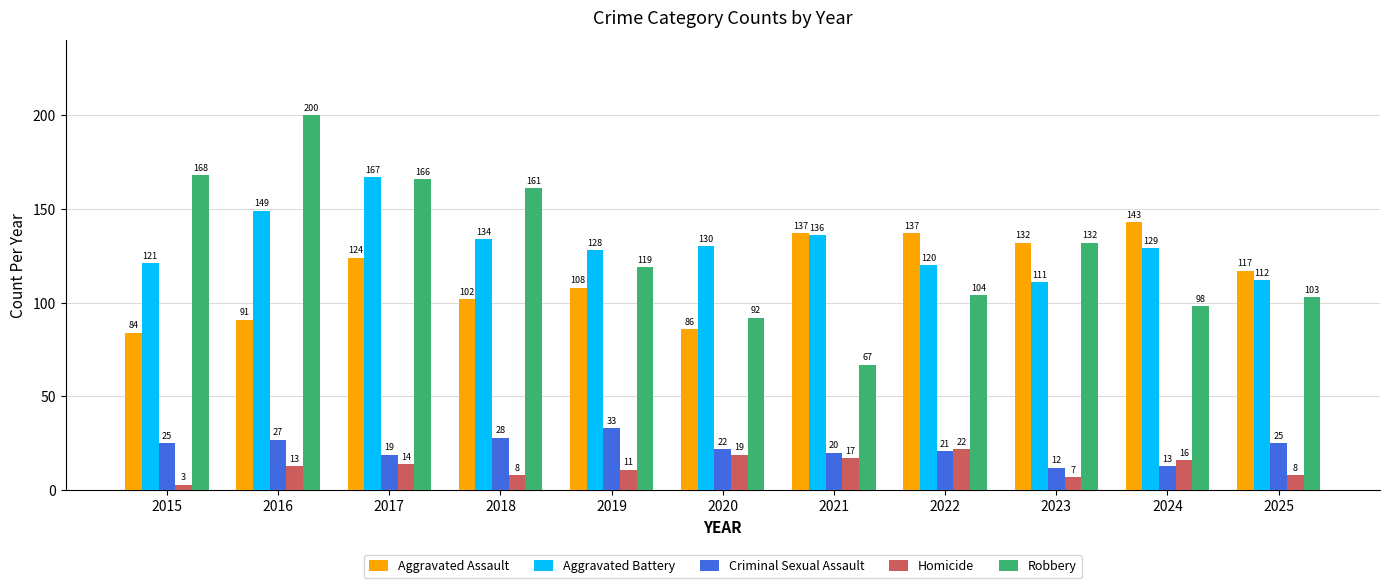

Which series changed the most between 2015 and 2023?

Aggravated Assault